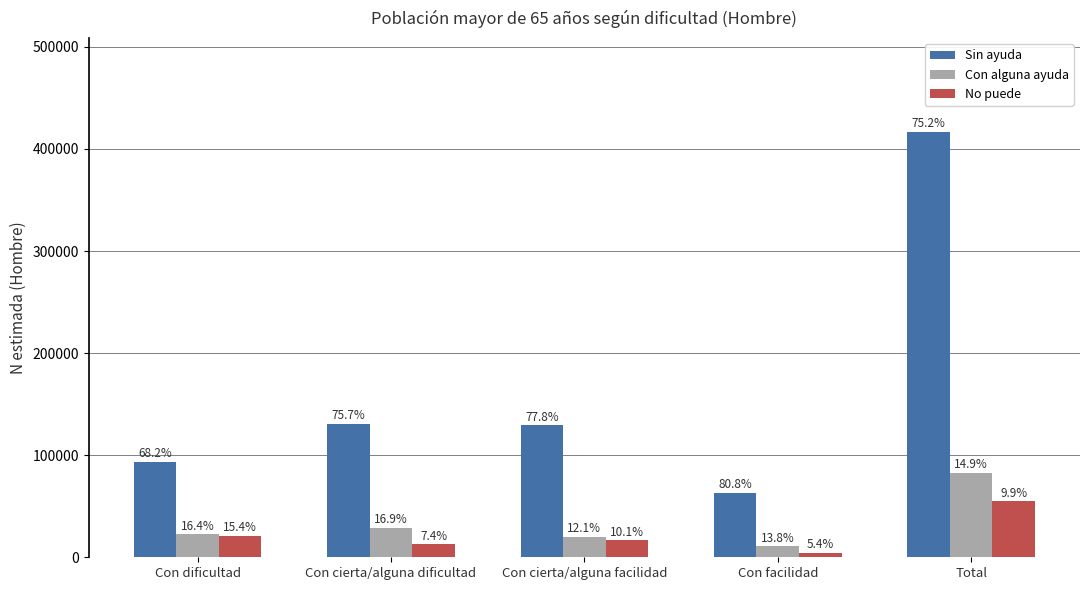

How many bars are there in total?

15